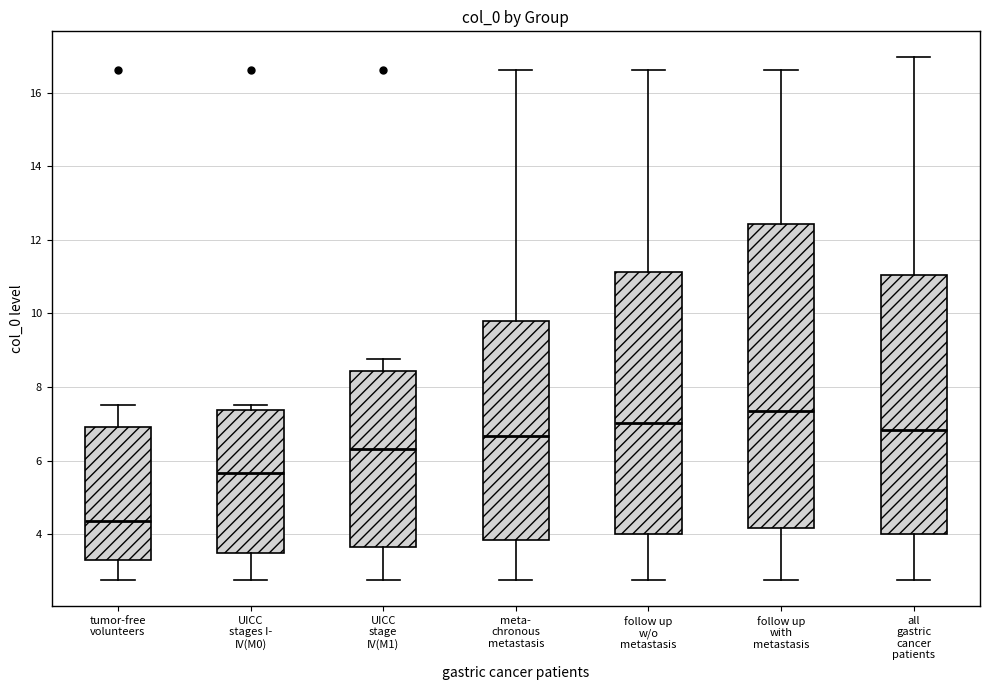

Which box's median line is the highest?

follow up with metastasis